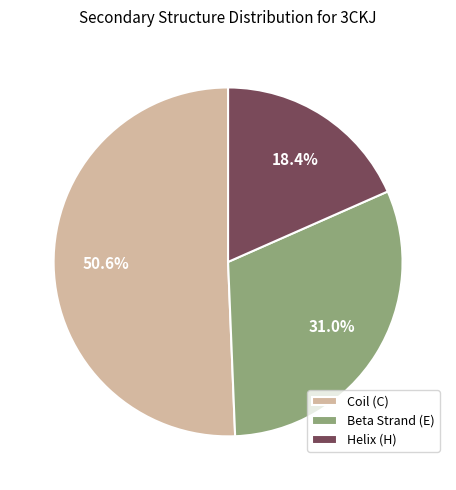

Does Coil (C) account for over 50% of the chart?

Yes